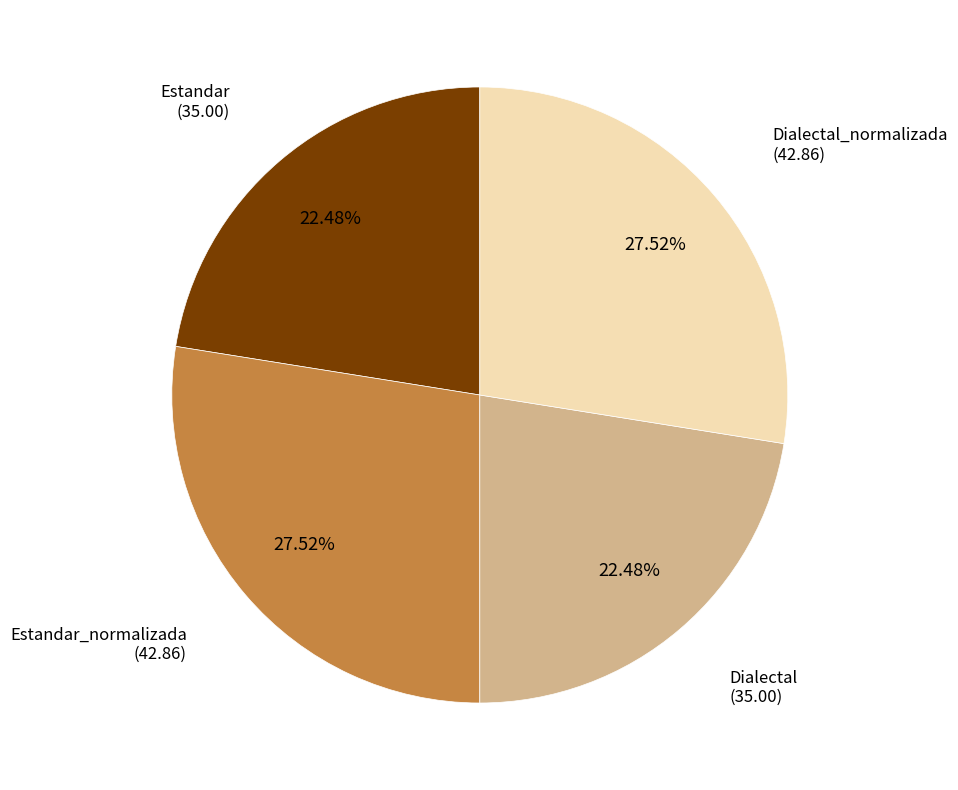

Is there any slice that represents more than half of the pie?

No